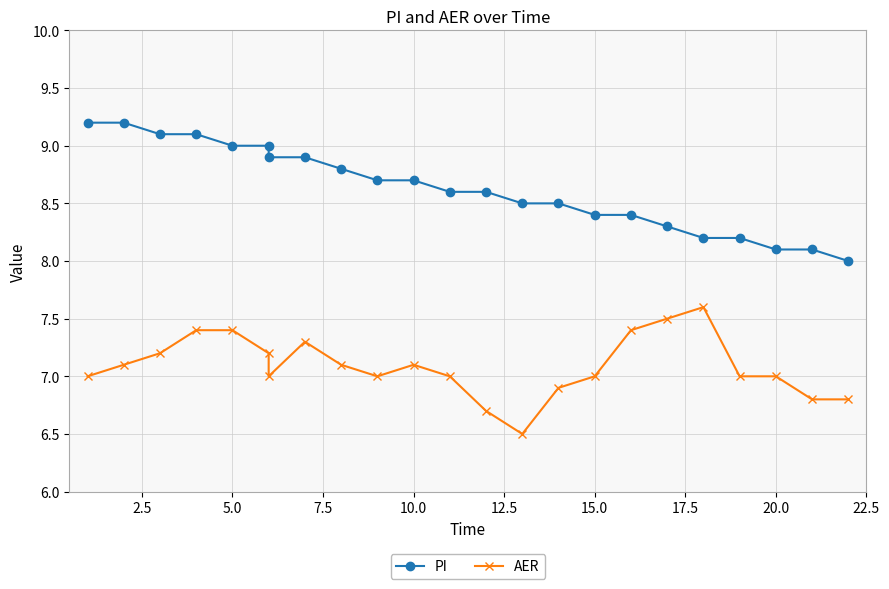

Which series has the widest spread of values?

PI